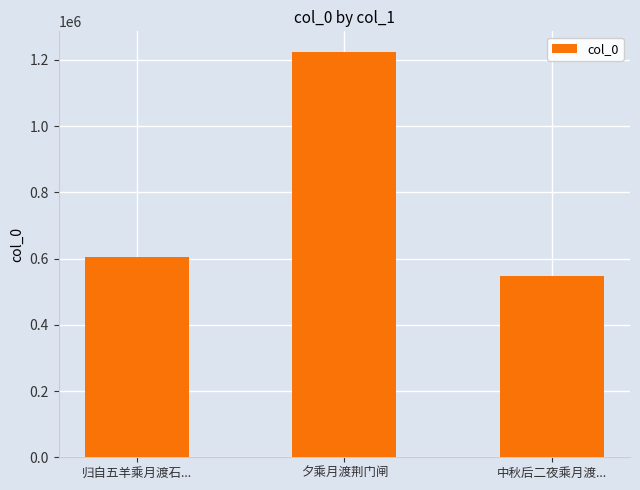

What is the greatest value displayed?

1225216